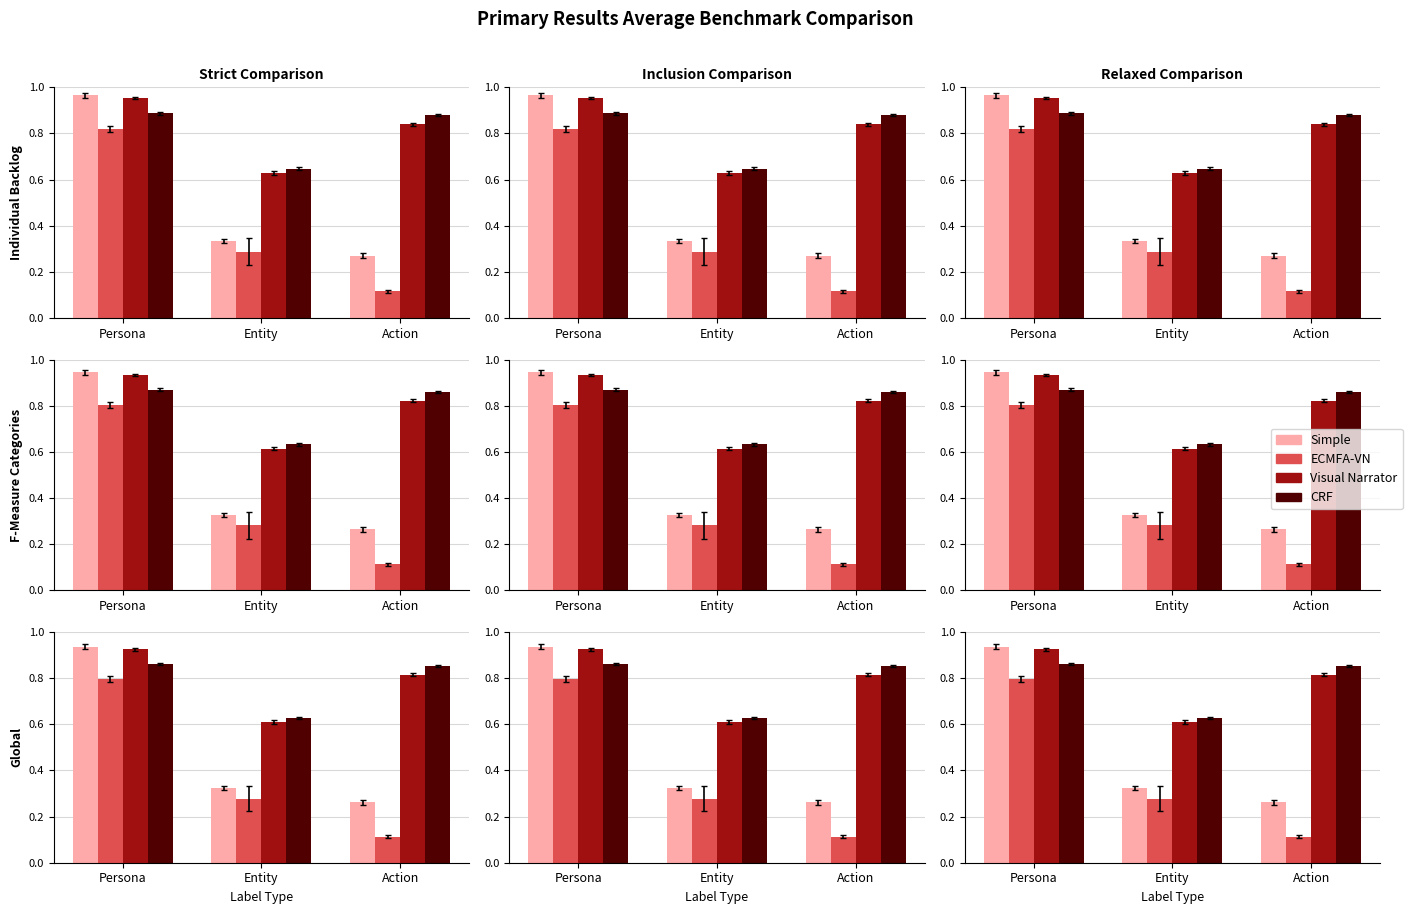

True or false: Visual Narrator has a value of 0.2 at Action.

False